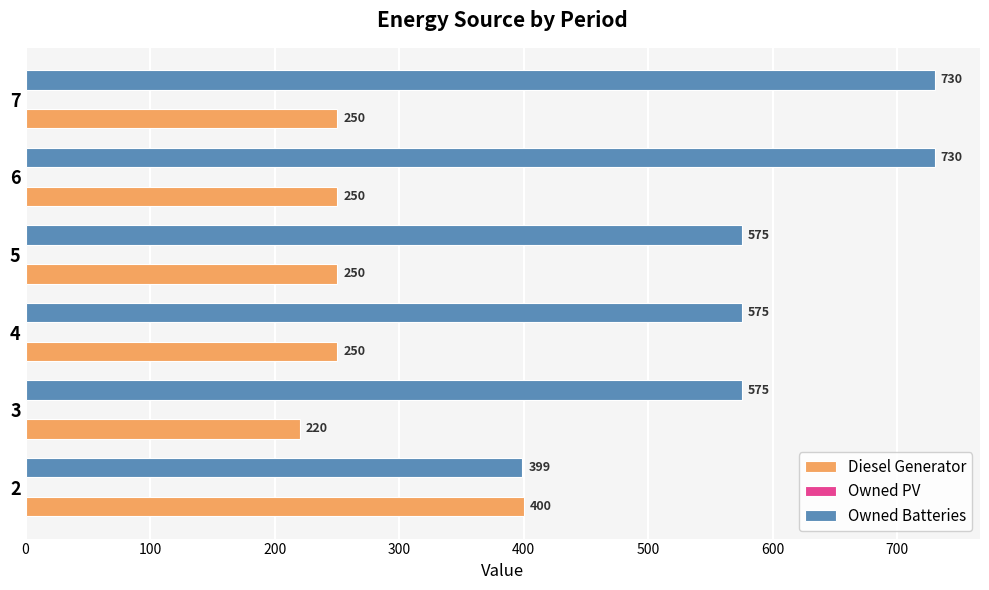

List the series in order of their peak value, lowest first.

Diesel Generator, Owned Batteries